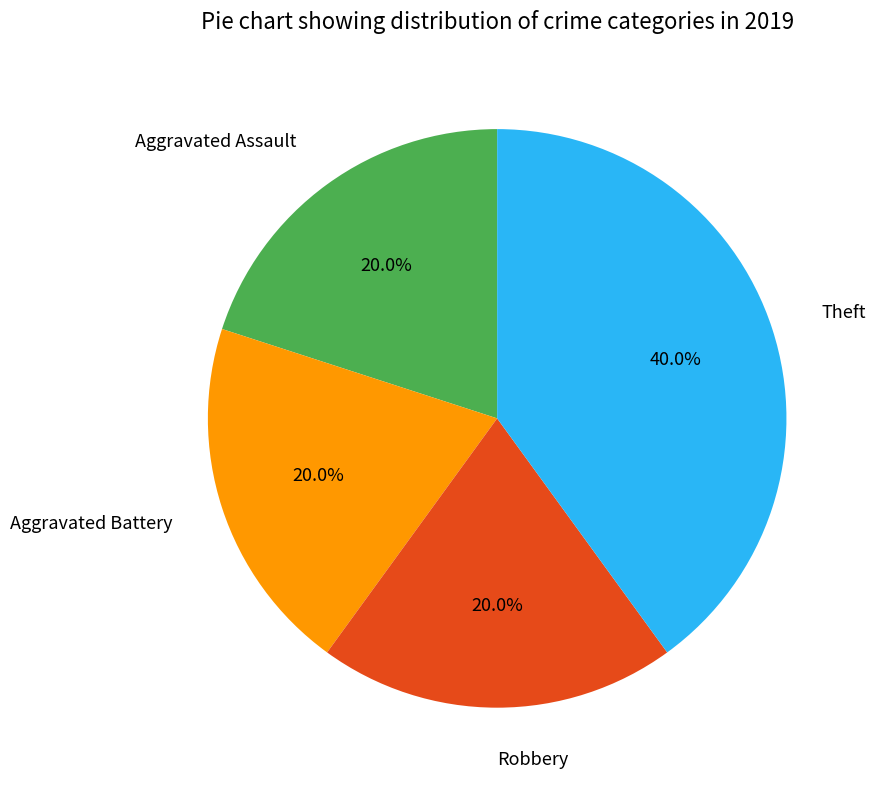

To the nearest percent, what portion does Aggravated Assault represent?

20%